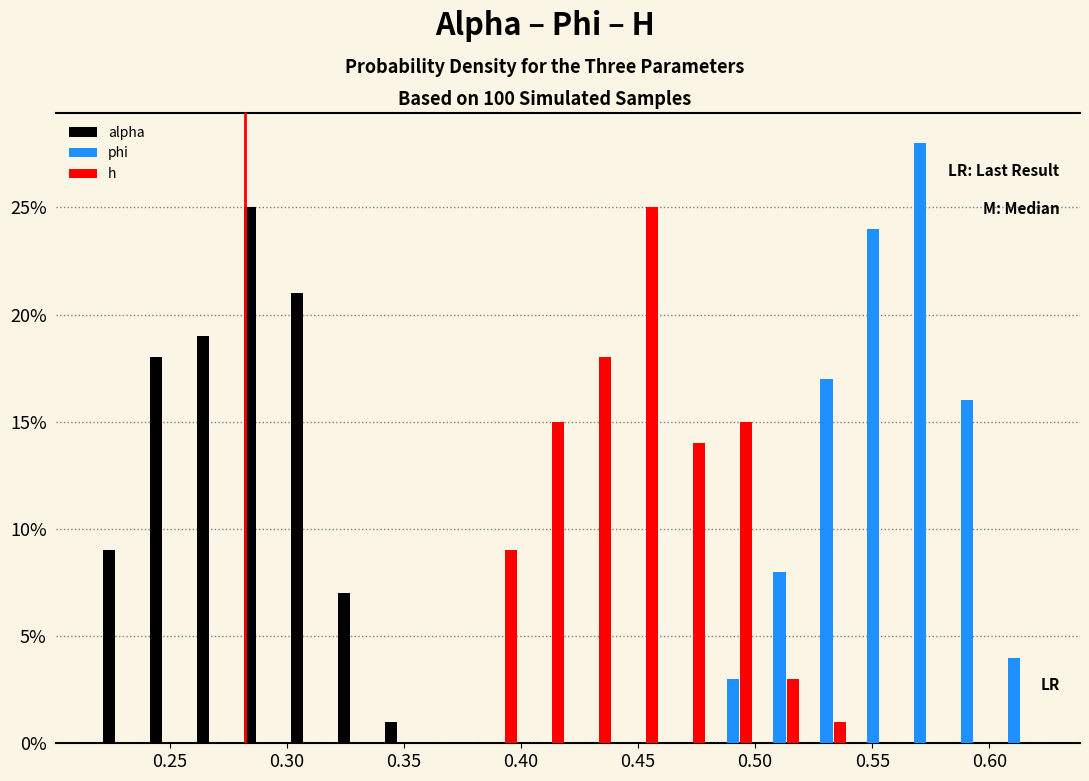

Reading left to right, list every range on the x-axis with the height of the bar of each series over it. Neither the bar edges nor the heights are printed on the chart, so give them approximately, as read against the axes.

0.22 to 0.24: alpha=9	phi=0	h=0
0.24 to 0.26: alpha=18	phi=0	h=0
0.26 to 0.28: alpha=19	phi=0	h=0
0.28 to 0.30: alpha=25	phi=0	h=0
0.30 to 0.32: alpha=21	phi=0	h=0
0.32 to 0.34: alpha=7	phi=0	h=0
0.34 to 0.36: alpha=1	phi=0	h=0
0.36 to 0.38: alpha=0	phi=0	h=0
0.38 to 0.40: alpha=0	phi=0	h=9
0.40 to 0.42: alpha=0	phi=0	h=15
0.42 to 0.44: alpha=0	phi=0	h=18
0.44 to 0.46: alpha=0	phi=0	h=25
0.46 to 0.48: alpha=0	phi=0	h=14
0.48 to 0.50: alpha=0	phi=3	h=15
0.50 to 0.52: alpha=0	phi=8	h=3
0.52 to 0.54: alpha=0	phi=17	h=1
0.54 to 0.56: alpha=0	phi=24	h=0
0.56 to 0.58: alpha=0	phi=28	h=0
0.58 to 0.60: alpha=0	phi=16	h=0
0.60 to 0.62: alpha=0	phi=4	h=0